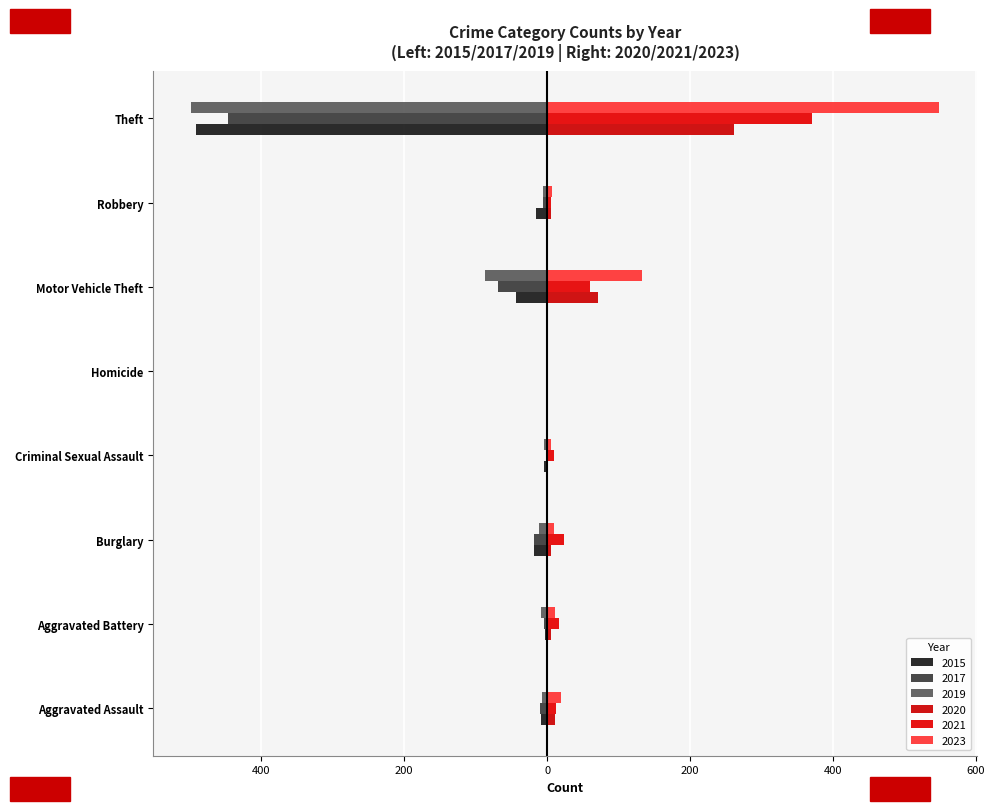

List the series in order of their peak value, lowest first.

2015, 2017, 2019, 2020, 2021, 2023